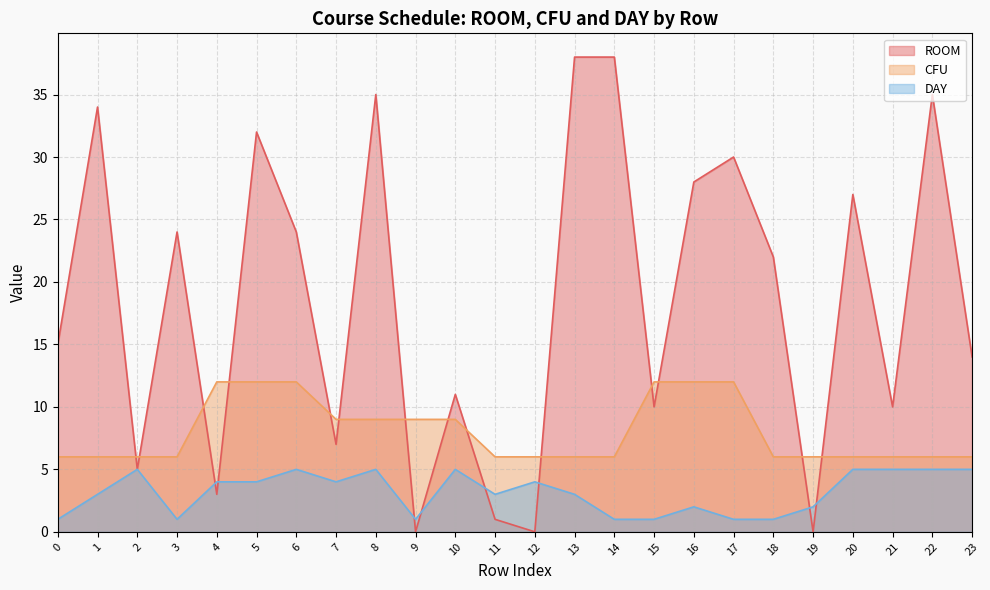

Rank the series by their maximum value, from lowest to highest.

DAY, CFU, ROOM